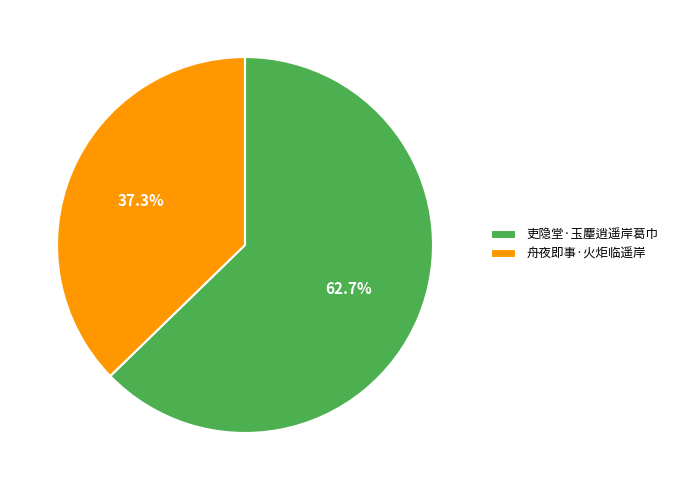

Is the sum of 舟夜即事·火炬临遥岸 and 吏隐堂·玉麈逍遥岸葛巾 greater than half?

Yes